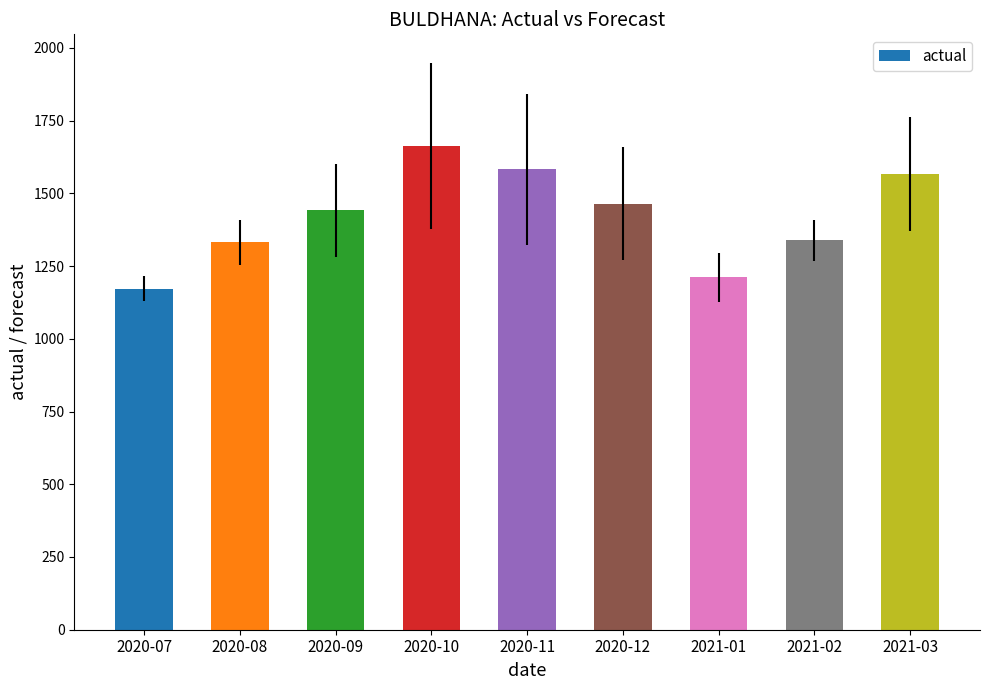

What is the label of the 3rd bar from the right?

2021-01